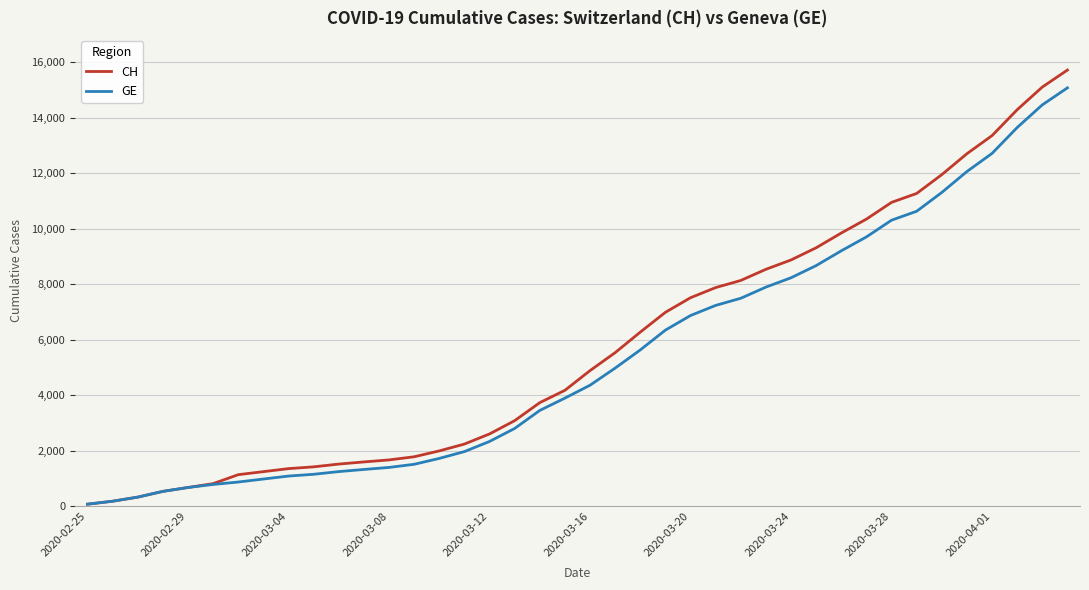

What is the greatest value displayed?

15719